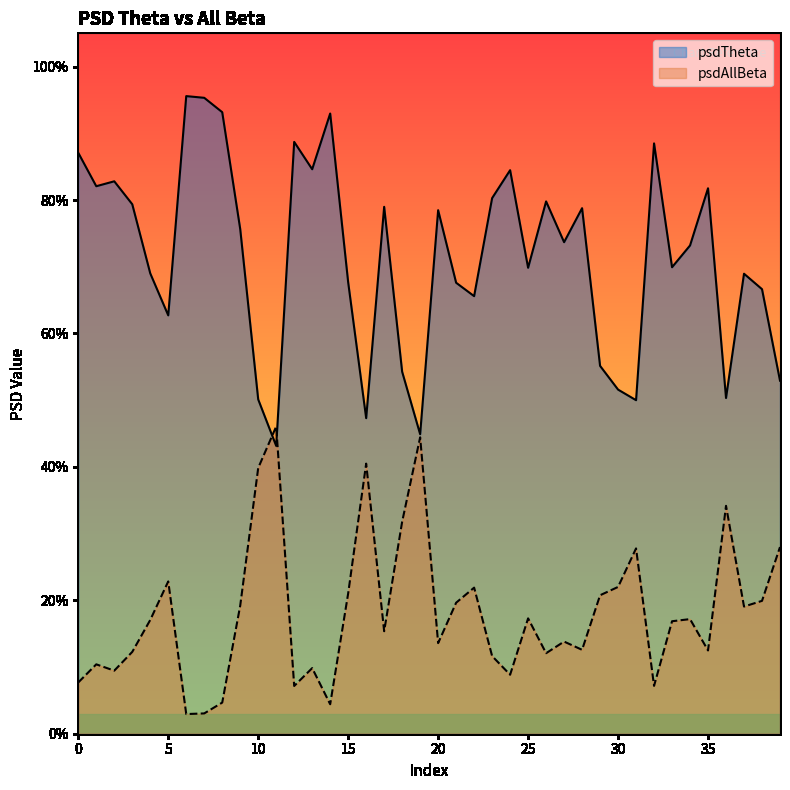

How many lines are shown in the chart?

2